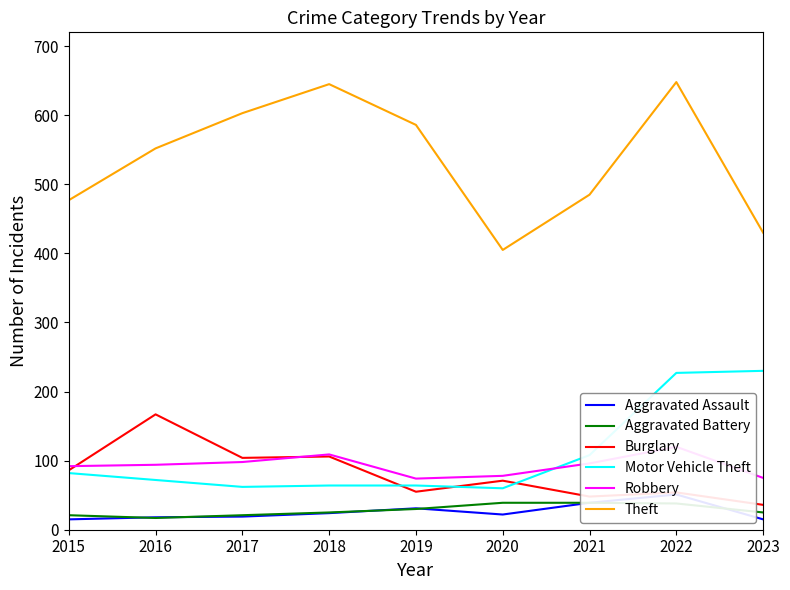

What is the sum of the Aggravated Assault values at 2022 and 2018?

75